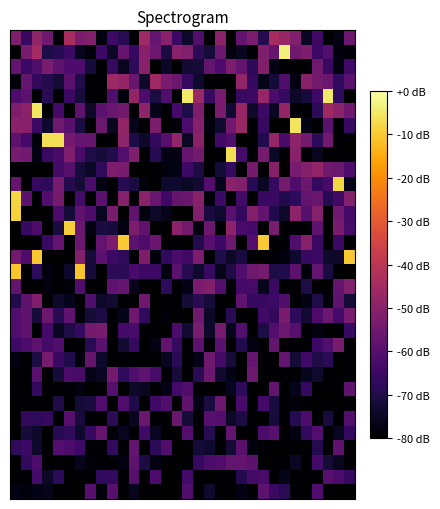

Reading left to right, what are all the values shown in this chart?

row_0: 0=-52.0	1=-65.4	2=-48.7	3=-55.1	4=-79.2	5=-44.0	6=-52.6	7=-51.6	8=-77.9	9=-65.0	10=-68.2	11=-80.0	12=-45.9	13=-57.2	14=-50.1	15=-65.3	16=-73.9	17=-60.8	18=-80.0	19=-49.9	20=-80.0	21=-57.7	22=-52.7	23=-68.8	24=-44.2	25=-47.3	26=-51.9	27=-75.2	28=-64.3	29=-80.0	30=-76.8	31=-55.7
row_1: 0=-80.0	1=-53.7	2=-44.8	3=-70.5	4=-68.7	5=-64.7	6=-75.9	7=-78.3	8=-64.5	9=-74.4	10=-56.7	11=-66.0	12=-50.2	13=-55.5	14=-71.0	15=-50.2	16=-51.3	17=-68.0	18=-72.0	19=-56.2	20=-77.9	21=-75.5	22=-80.0	23=-52.0	24=-56.9	25=-3.5	26=-55.3	27=-52.3	28=-65.1	29=-60.7	30=-77.9	31=-78.9
row_2: 0=-57.2	1=-65.1	2=-61.4	3=-53.4	4=-58.6	5=-61.8	6=-61.6	7=-71.8	8=-80.0	9=-66.5	10=-75.4	11=-67.6	12=-49.8	13=-80.0	14=-74.6	15=-80.0	16=-72.7	17=-72.2	18=-57.5	19=-61.7	20=-52.6	21=-57.4	22=-67.7	23=-51.4	24=-77.3	25=-80.0	26=-80.0	27=-80.0	28=-55.1	29=-65.5	30=-77.5	31=-63.9
row_3: 0=-78.4	1=-56.6	2=-66.6	3=-69.2	4=-72.4	5=-59.2	6=-70.0	7=-80.0	8=-79.7	9=-46.0	10=-48.1	11=-56.5	12=-73.8	13=-45.7	14=-53.3	15=-55.8	16=-66.5	17=-73.6	18=-80.0	19=-80.0	20=-80.0	21=-48.3	22=-66.2	23=-76.4	24=-72.2	25=-61.3	26=-77.4	27=-50.2	28=-54.1	29=-55.7	30=-67.2	31=-59.4
row_4: 0=-61.6	1=-58.9	2=-80.0	3=-68.3	4=-80.0	5=-65.2	6=-71.7	7=-79.2	8=-80.0	9=-61.4	10=-78.1	11=-47.9	12=-61.7	13=-71.1	14=-61.3	15=-80.0	16=-4.9	17=-46.6	18=-65.6	19=-53.6	20=-80.0	21=-65.5	22=-65.3	23=-47.4	24=-62.1	25=-66.0	26=-74.3	27=-71.7	28=-64.1	29=-4.9	30=-67.4	31=-80.0
row_5: 0=-52.4	1=-49.6	2=-5.4	3=-79.8	4=-63.3	5=-80.0	6=-58.5	7=-74.2	8=-59.0	9=-56.3	10=-54.7	11=-80.0	12=-48.8	13=-76.2	14=-80.0	15=-63.2	16=-70.6	17=-52.2	18=-80.0	19=-53.1	20=-72.7	21=-47.3	22=-73.8	23=-64.8	24=-75.2	25=-48.0	26=-78.8	27=-80.0	28=-68.0	29=-45.7	30=-49.8	31=-55.5
row_6: 0=-50.3	1=-50.2	2=-65.1	3=-73.3	4=-55.0	5=-59.4	6=-71.0	7=-80.0	8=-56.0	9=-75.4	10=-48.4	11=-76.3	12=-80.0	13=-52.7	14=-79.8	15=-78.7	16=-61.9	17=-50.9	18=-78.0	19=-73.5	20=-54.8	21=-47.0	22=-80.0	23=-65.9	24=-80.0	25=-80.0	26=-5.9	27=-76.7	28=-80.0	29=-58.8	30=-80.0	31=-65.7
row_7: 0=-58.6	1=-63.1	2=-78.4	3=-6.4	4=-6.4	5=-54.2	6=-57.8	7=-56.8	8=-80.0	9=-80.0	10=-49.3	11=-70.5	12=-74.3	13=-66.8	14=-59.9	15=-48.2	16=-74.9	17=-49.4	18=-80.0	19=-64.2	20=-61.0	21=-80.0	22=-80.0	23=-69.6	24=-47.7	25=-62.5	26=-49.1	27=-54.2	28=-67.7	29=-55.0	30=-80.0	31=-80.0
row_8: 0=-53.7	1=-55.0	2=-77.6	3=-65.6	4=-62.6	5=-52.2	6=-62.7	7=-70.4	8=-71.9	9=-69.8	10=-60.8	11=-52.2	12=-80.0	13=-68.7	14=-77.0	15=-77.4	16=-57.0	17=-54.2	18=-80.0	19=-80.0	20=-6.9	21=-63.1	22=-80.0	23=-53.9	24=-74.5	25=-80.0	26=-50.0	27=-80.0	28=-75.5	29=-80.0	30=-80.0	31=-80.0
row_9: 0=-80.0	1=-80.0	2=-80.0	3=-80.0	4=-63.7	5=-60.1	6=-71.6	7=-74.6	8=-67.2	9=-52.4	10=-53.3	11=-80.0	12=-80.0	13=-80.0	14=-77.9	15=-77.4	16=-64.5	17=-70.7	18=-80.0	19=-72.4	20=-66.4	21=-80.0	22=-54.0	23=-80.0	24=-50.4	25=-80.0	26=-53.6	27=-51.2	28=-48.2	29=-55.3	30=-56.2	31=-61.7
row_10: 0=-56.7	1=-80.0	2=-66.4	3=-67.3	4=-53.5	5=-69.3	6=-72.4	7=-62.3	8=-77.2	9=-80.0	10=-68.7	11=-71.2	12=-78.5	13=-80.0	14=-73.1	15=-73.2	16=-74.7	17=-72.7	18=-60.4	19=-76.0	20=-49.9	21=-51.2	22=-68.6	23=-74.7	24=-66.4	25=-53.9	26=-61.7	27=-55.7	28=-66.5	29=-62.5	30=-7.8	31=-76.3
row_11: 0=-8.3	1=-58.9	2=-80.0	3=-60.5	4=-53.9	5=-80.0	6=-63.7	7=-80.0	8=-59.3	9=-80.0	10=-50.9	11=-80.0	12=-50.0	13=-56.3	14=-64.6	15=-57.0	16=-56.5	17=-50.5	18=-78.2	19=-64.7	20=-80.0	21=-63.7	22=-80.0	23=-65.7	24=-65.4	25=-69.7	26=-67.4	27=-57.8	28=-56.4	29=-68.6	30=-64.3	31=-51.1
row_12: 0=-8.8	1=-80.0	2=-80.0	3=-80.0	4=-62.5	5=-72.1	6=-57.8	7=-62.0	8=-75.5	9=-52.9	10=-80.0	11=-58.3	12=-78.0	13=-74.2	14=-76.2	15=-80.0	16=-80.0	17=-51.4	18=-71.3	19=-73.5	20=-59.6	21=-66.7	22=-51.4	23=-57.6	24=-69.6	25=-73.8	26=-49.3	27=-60.1	28=-50.8	29=-80.0	30=-54.8	31=-63.3
row_13: 0=-80.0	1=-65.8	2=-61.8	3=-80.0	4=-71.1	5=-9.3	6=-56.3	7=-77.5	8=-70.9	9=-71.6	10=-77.2	11=-52.6	12=-58.0	13=-80.0	14=-80.0	15=-49.4	16=-54.1	17=-77.9	18=-55.8	19=-80.0	20=-49.3	21=-62.7	22=-63.3	23=-80.0	24=-53.4	25=-80.0	26=-79.7	27=-80.0	28=-58.2	29=-80.0	30=-52.9	31=-63.0
row_14: 0=-80.0	1=-80.0	2=-80.0	3=-65.5	4=-57.7	5=-80.0	6=-55.8	7=-80.0	8=-57.7	9=-52.7	10=-9.8	11=-58.9	12=-61.8	13=-56.3	14=-80.0	15=-80.0	16=-80.0	17=-69.6	18=-60.0	19=-64.6	20=-55.7	21=-80.0	22=-60.4	23=-9.8	24=-80.0	25=-78.9	26=-61.4	27=-50.6	28=-65.3	29=-80.0	30=-65.1	31=-80.0
row_15: 0=-54.9	1=-61.9	2=-10.3	3=-80.0	4=-80.0	5=-80.0	6=-51.1	7=-71.9	8=-58.9	9=-64.8	10=-67.4	11=-80.0	12=-52.4	13=-78.2	14=-67.1	15=-62.3	16=-64.3	17=-52.6	18=-80.0	19=-69.9	20=-74.1	21=-71.3	22=-80.0	23=-80.0	24=-79.1	25=-78.1	26=-73.1	27=-65.8	28=-64.9	29=-73.8	30=-73.9	31=-10.3
row_16: 0=-10.7	1=-80.0	2=-67.2	3=-78.1	4=-80.0	5=-74.0	6=-10.7	7=-71.8	8=-80.0	9=-67.8	10=-68.1	11=-62.7	12=-64.8	13=-64.6	14=-78.1	15=-59.2	16=-68.8	17=-73.5	18=-65.7	19=-76.3	20=-70.2	21=-61.3	22=-55.3	23=-53.9	24=-70.6	25=-69.9	26=-58.7	27=-78.2	28=-57.2	29=-71.0	30=-80.0	31=-80.0
row_17: 0=-57.5	1=-80.0	2=-80.0	3=-77.9	4=-80.0	5=-78.7	6=-61.5	7=-80.0	8=-80.0	9=-58.1	10=-57.0	11=-76.3	12=-80.0	13=-80.0	14=-67.2	15=-80.0	16=-76.6	17=-52.9	18=-51.4	19=-60.3	20=-78.8	21=-63.7	22=-63.0	23=-75.7	24=-65.6	25=-80.0	26=-80.0	27=-70.2	28=-80.0	29=-80.0	30=-57.8	31=-51.7
row_18: 0=-69.5	1=-58.1	2=-52.1	3=-80.0	4=-73.8	5=-76.0	6=-80.0	7=-61.5	8=-74.4	9=-72.9	10=-80.0	11=-80.0	12=-55.4	13=-80.0	14=-80.0	15=-80.0	16=-72.1	17=-68.3	18=-72.0	19=-80.0	20=-80.0	21=-58.0	22=-66.2	23=-65.7	24=-64.9	25=-61.2	26=-80.0	27=-77.0	28=-70.1	29=-78.2	30=-57.9	31=-72.4
row_19: 0=-61.4	1=-58.1	2=-72.0	3=-55.8	4=-68.7	5=-58.2	6=-78.6	7=-72.2	8=-70.9	9=-80.0	10=-76.3	11=-55.5	12=-67.0	13=-80.0	14=-78.6	15=-80.0	16=-80.0	17=-55.1	18=-74.3	19=-79.9	20=-68.3	21=-80.0	22=-80.0	23=-64.1	24=-66.8	25=-52.9	26=-67.4	27=-73.1	28=-61.7	29=-56.1	30=-63.4	31=-53.7
row_20: 0=-61.4	1=-58.0	2=-80.0	3=-63.4	4=-75.1	5=-70.6	6=-66.5	7=-53.9	8=-53.3	9=-80.0	10=-63.3	11=-62.7	12=-78.8	13=-80.0	14=-80.0	15=-61.6	16=-73.1	17=-53.3	18=-74.1	19=-53.6	20=-76.2	21=-60.9	22=-80.0	23=-70.5	24=-60.6	25=-55.7	26=-59.8	27=-80.0	28=-77.8	29=-80.0	30=-80.0	31=-65.7
row_21: 0=-64.6	1=-62.2	2=-58.5	3=-63.6	4=-61.1	5=-80.0	6=-80.0	7=-68.3	8=-58.8	9=-80.0	10=-72.6	11=-66.1	12=-80.0	13=-77.1	14=-57.3	15=-66.3	16=-80.0	17=-59.1	18=-79.2	19=-59.0	20=-80.0	21=-69.5	22=-77.3	23=-80.0	24=-57.7	25=-80.0	26=-80.0	27=-79.5	28=-64.5	29=-60.9	30=-53.2	31=-80.0
row_22: 0=-77.3	1=-80.0	2=-70.7	3=-53.7	4=-65.6	5=-69.8	6=-78.0	7=-57.0	8=-73.8	9=-80.0	10=-79.0	11=-80.0	12=-80.0	13=-80.0	14=-75.5	15=-68.3	16=-79.9	17=-76.8	18=-55.3	19=-63.6	20=-72.0	21=-80.0	22=-57.8	23=-80.0	24=-80.0	25=-57.3	26=-72.5	27=-64.0	28=-70.0	29=-67.5	30=-80.0	31=-80.0
row_23: 0=-80.0	1=-80.0	2=-59.2	3=-80.0	4=-71.7	5=-62.5	6=-62.8	7=-76.6	8=-75.1	9=-54.3	10=-67.1	11=-61.5	12=-58.0	13=-62.6	14=-80.0	15=-71.6	16=-80.0	17=-68.0	18=-55.9	19=-73.6	20=-76.8	21=-80.0	22=-55.7	23=-80.0	24=-80.0	25=-80.0	26=-80.0	27=-75.9	28=-73.5	29=-80.0	30=-80.0	31=-80.0
row_24: 0=-79.2	1=-80.0	2=-66.7	3=-80.0	4=-80.0	5=-78.8	6=-77.9	7=-80.0	8=-80.0	9=-60.1	10=-80.0	11=-74.3	12=-75.0	13=-80.0	14=-77.4	15=-63.4	16=-61.0	17=-80.0	18=-80.0	19=-80.0	20=-75.4	21=-67.3	22=-80.0	23=-80.0	24=-57.4	25=-80.0	26=-76.2	27=-66.2	28=-80.0	29=-80.0	30=-80.0	31=-57.9
row_25: 0=-80.0	1=-80.0	2=-80.0	3=-80.0	4=-70.3	5=-80.0	6=-72.3	7=-71.5	8=-61.1	9=-80.0	10=-61.0	11=-70.3	12=-80.0	13=-64.2	14=-60.9	15=-80.0	16=-58.3	17=-76.9	18=-71.0	19=-55.7	20=-80.0	21=-62.6	22=-80.0	23=-63.1	24=-71.1	25=-80.0	26=-78.5	27=-80.0	28=-80.0	29=-80.0	30=-80.0	31=-80.0
row_26: 0=-80.0	1=-66.6	2=-67.3	3=-66.0	4=-80.0	5=-60.0	6=-71.8	7=-80.0	8=-80.0	9=-67.9	10=-80.0	11=-75.3	12=-55.9	13=-80.0	14=-80.0	15=-55.9	16=-72.2	17=-80.0	18=-59.7	19=-60.4	20=-74.1	21=-70.7	22=-80.0	23=-80.0	24=-71.8	25=-80.0	26=-69.0	27=-62.1	28=-80.0	29=-71.8	30=-80.0	31=-60.6
row_27: 0=-80.0	1=-71.6	2=-73.9	3=-80.0	4=-69.0	5=-67.0	6=-73.4	7=-65.7	8=-56.7	9=-79.3	10=-75.5	11=-80.0	12=-64.2	13=-75.3	14=-79.7	15=-80.0	16=-60.5	17=-80.0	18=-68.8	19=-80.0	20=-57.6	21=-80.0	22=-80.0	23=-61.7	24=-59.6	25=-80.0	26=-77.3	27=-66.7	28=-60.9	29=-80.0	30=-75.4	31=-66.4
row_28: 0=-67.3	1=-65.2	2=-73.8	3=-80.0	4=-60.4	5=-61.9	6=-64.6	7=-80.0	8=-80.0	9=-66.8	10=-80.0	11=-57.4	12=-80.0	13=-67.8	14=-61.0	15=-80.0	16=-80.0	17=-72.2	18=-73.3	19=-80.0	20=-72.5	21=-59.1	22=-77.8	23=-80.0	24=-80.0	25=-80.0	26=-80.0	27=-80.0	28=-69.2	29=-80.0	30=-58.4	31=-80.0
row_29: 0=-80.0	1=-66.9	2=-61.8	3=-80.0	4=-80.0	5=-80.0	6=-76.2	7=-78.3	8=-80.0	9=-80.0	10=-77.8	11=-58.7	12=-70.9	13=-77.2	14=-80.0	15=-80.0	16=-80.0	17=-66.4	18=-62.0	19=-61.0	20=-57.6	21=-57.7	22=-58.9	23=-80.0	24=-80.0	25=-80.0	26=-74.9	27=-80.0	28=-63.2	29=-72.4	30=-75.3	31=-80.0
row_30: 0=-80.0	1=-80.0	2=-63.4	3=-74.1	4=-68.1	5=-80.0	6=-80.0	7=-80.0	8=-67.1	9=-66.6	10=-80.0	11=-59.9	12=-80.0	13=-61.7	14=-80.0	15=-80.0	16=-63.7	17=-80.0	18=-80.0	19=-79.5	20=-80.0	21=-69.1	22=-63.5	23=-62.5	24=-80.0	25=-76.3	26=-80.0	27=-80.0	28=-80.0	29=-59.9	30=-62.0	31=-66.4
row_31: 0=-77.3	1=-78.4	2=-76.8	3=-76.5	4=-80.0	5=-80.0	6=-80.0	7=-59.9	8=-78.7	9=-59.9	10=-80.0	11=-75.8	12=-80.0	13=-80.0	14=-80.0	15=-80.0	16=-61.3	17=-80.0	18=-73.7	19=-79.4	20=-80.0	21=-76.7	22=-80.0	23=-58.5	24=-65.3	25=-68.3	26=-79.2	27=-80.0	28=-61.2	29=-80.0	30=-80.0	31=-80.0